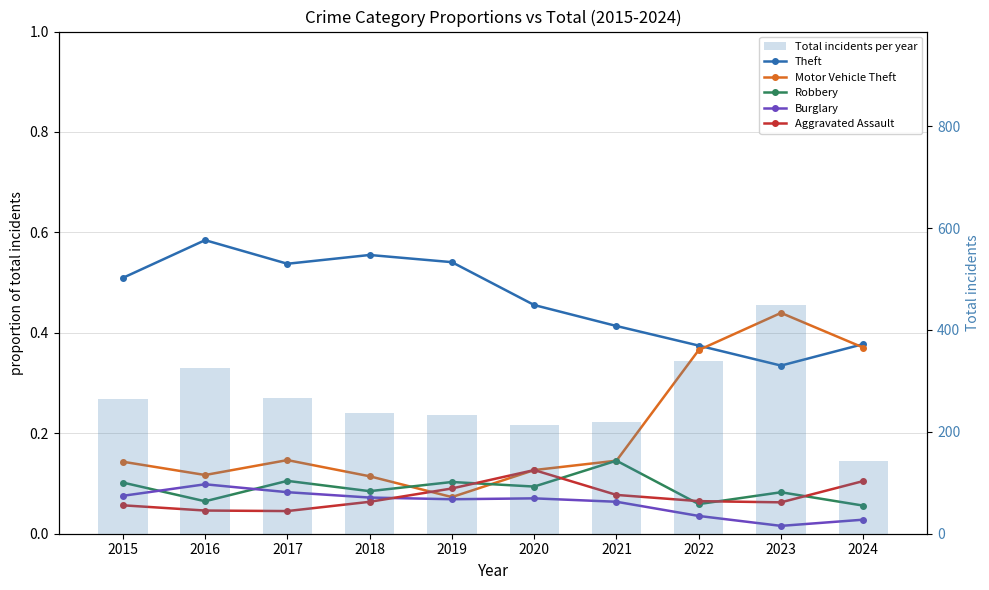

Rank the series by their maximum value, from lowest to highest.

Burglary, Aggravated Assault, Robbery, Motor Vehicle Theft, Theft, Total incidents per year